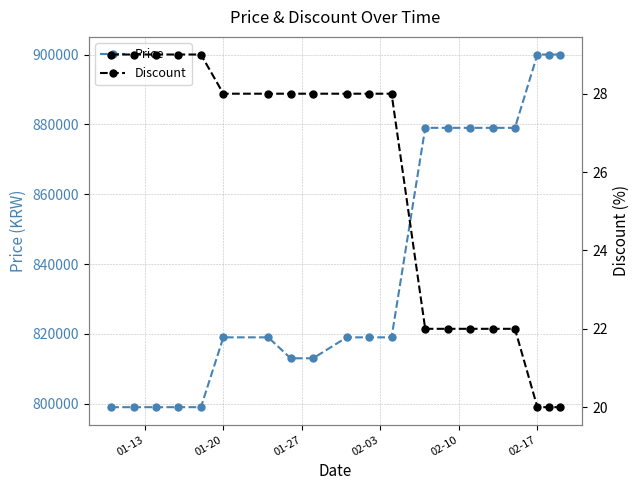

Does the chart display data point markers on the line(s)?

Yes